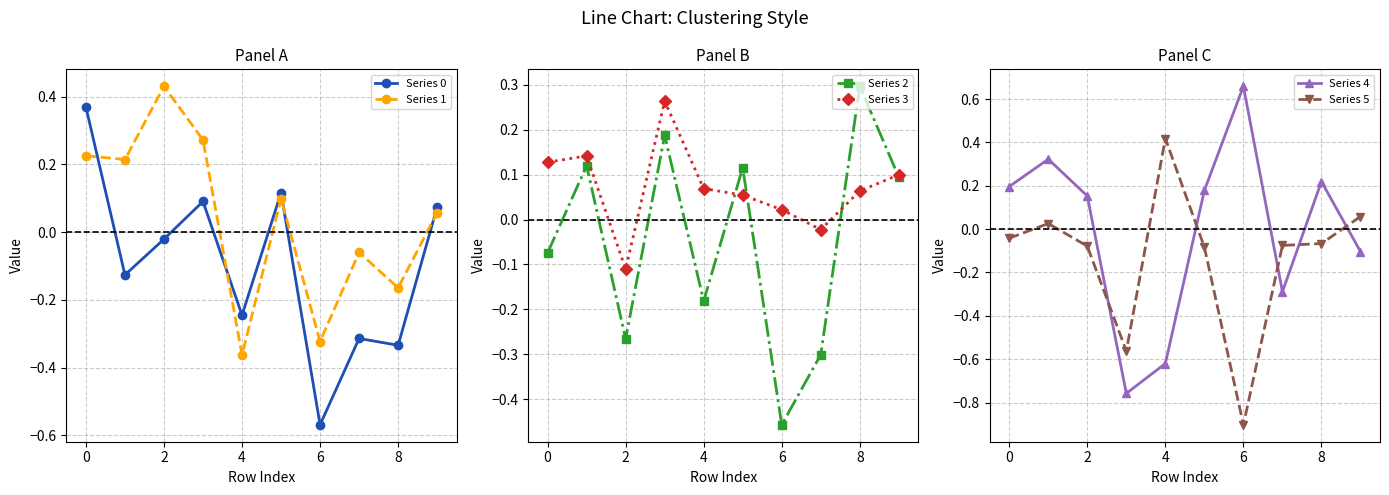

What is the smallest value displayed?

-0.9